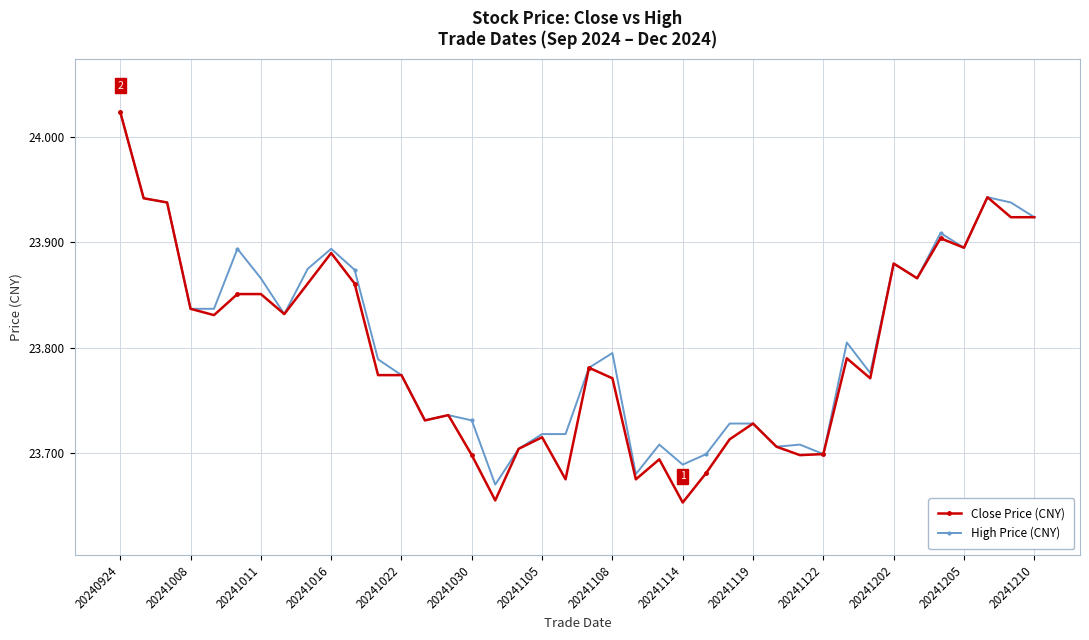

True or false: Close Price (CNY) has more than 0 interior local peaks.

True